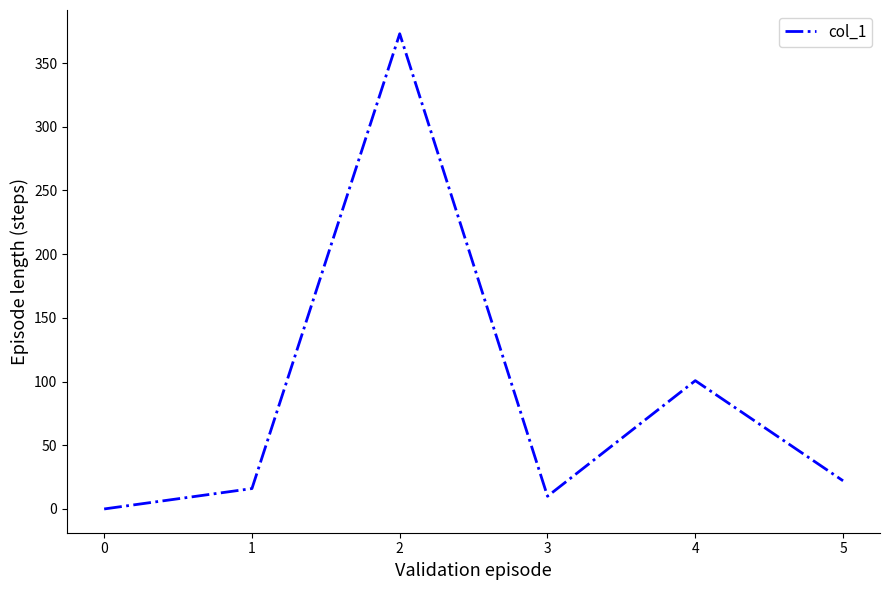

Is it true that the value at 5 is 22.1?

True